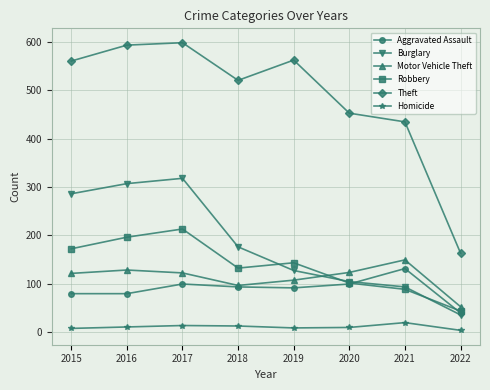

Does the chart display data point markers on the line(s)?

Yes